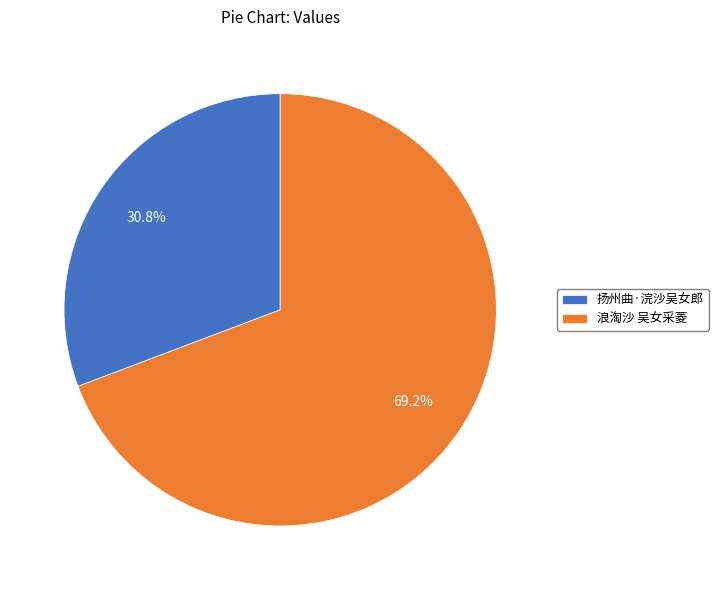

To the nearest percent, what portion does 浪淘沙 吴女采菱 represent?

69%